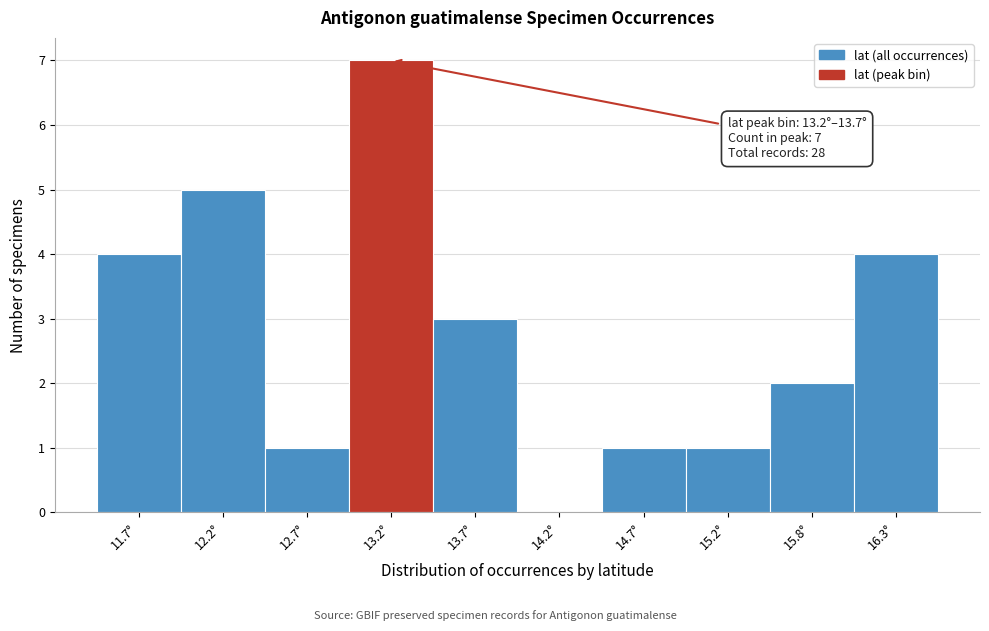

Reading right to left, list all the values displayed in this chart.

16.3°=4	15.8°=2	15.2°=1	14.7°=1	14.2°=0	13.7°=3	13.2°=7	12.7°=1	12.2°=5	11.7°=4